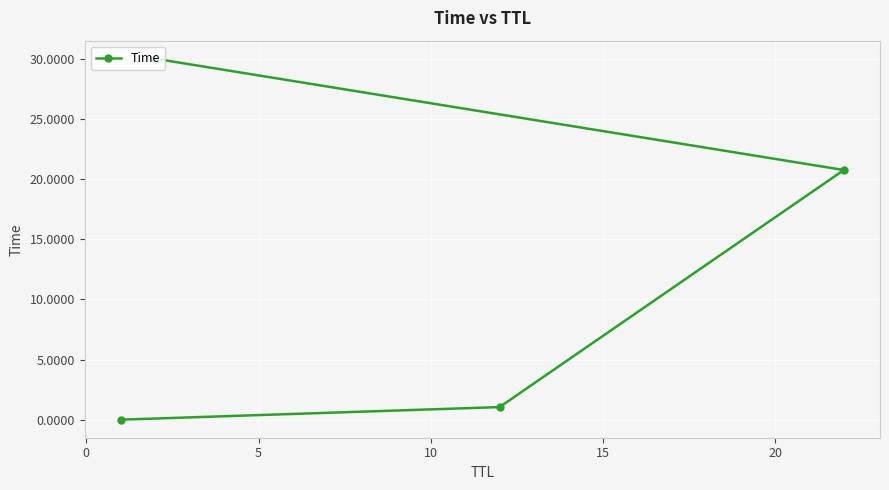

What is the greatest value displayed?

30.0